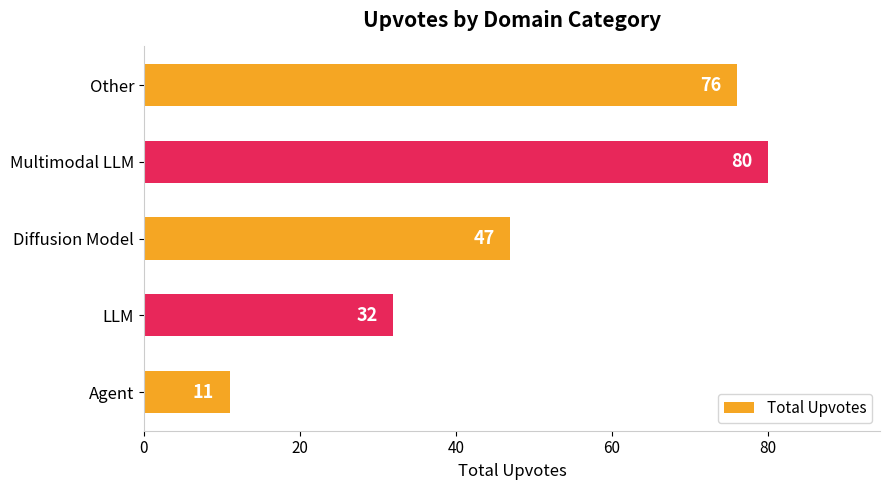

At which category does the chart reach its peak across all series?

Multimodal LLM